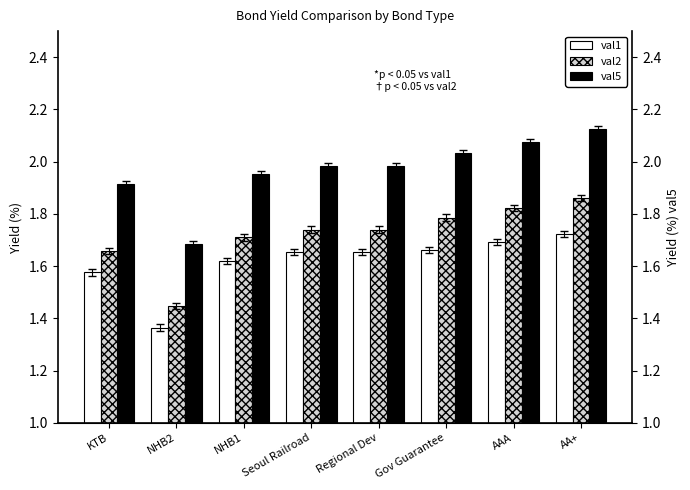

How many bars are there in total?

24